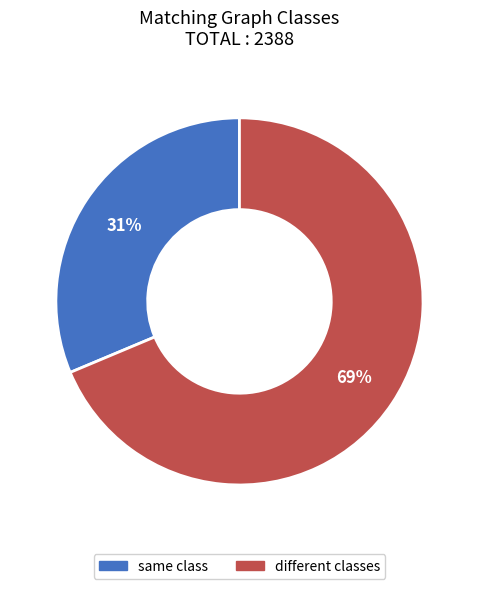

Between same class and different classes, which is larger?

different classes